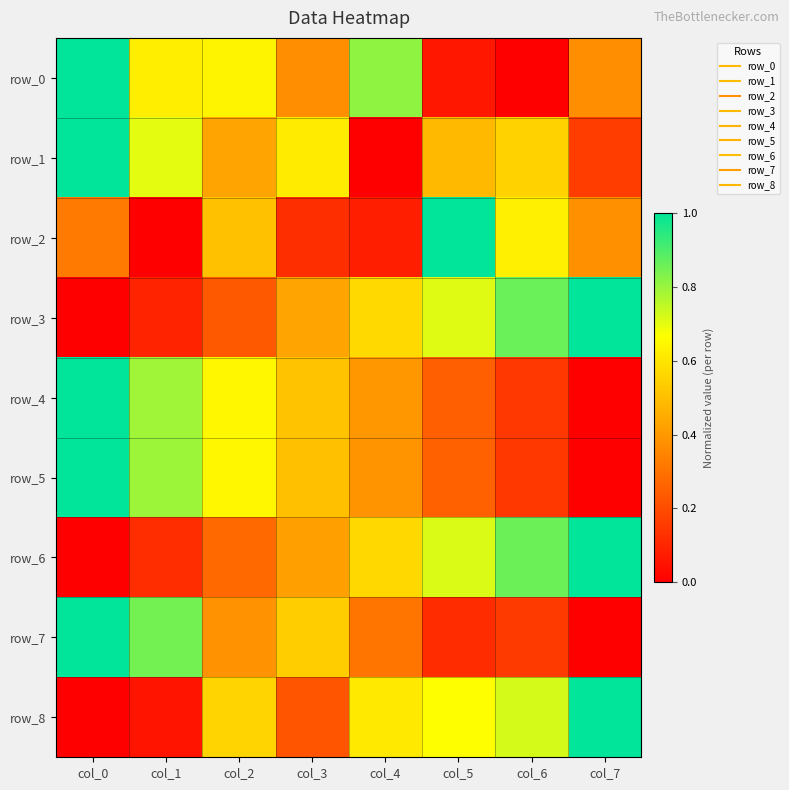

How many positive values does the row_7 series have?

7